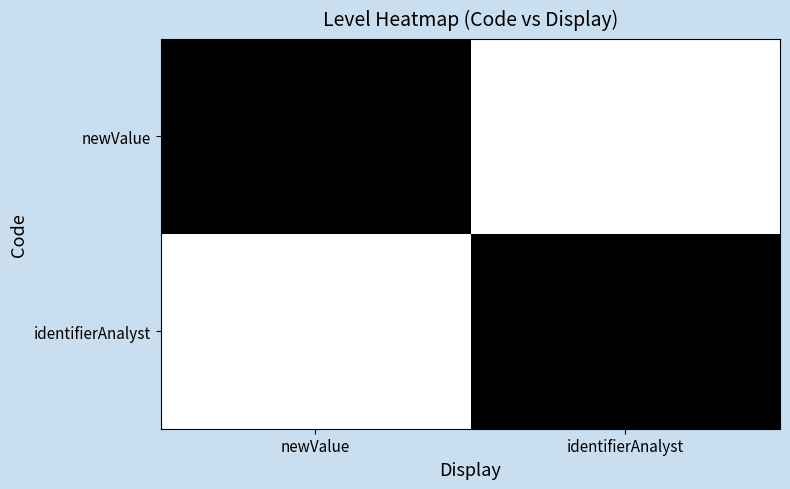

At how many categories does at least one series exceed 0?

2